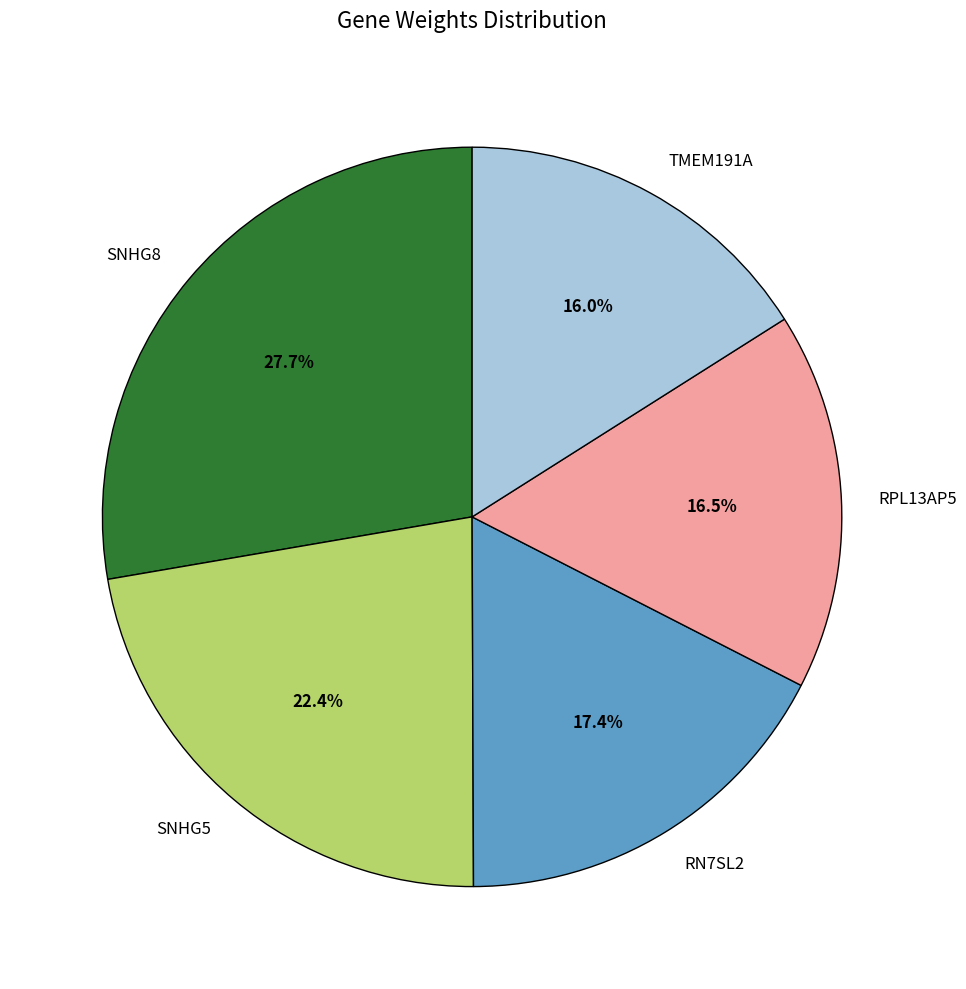

To the nearest percent, what is the difference between the largest and smallest slice percentages?

12%